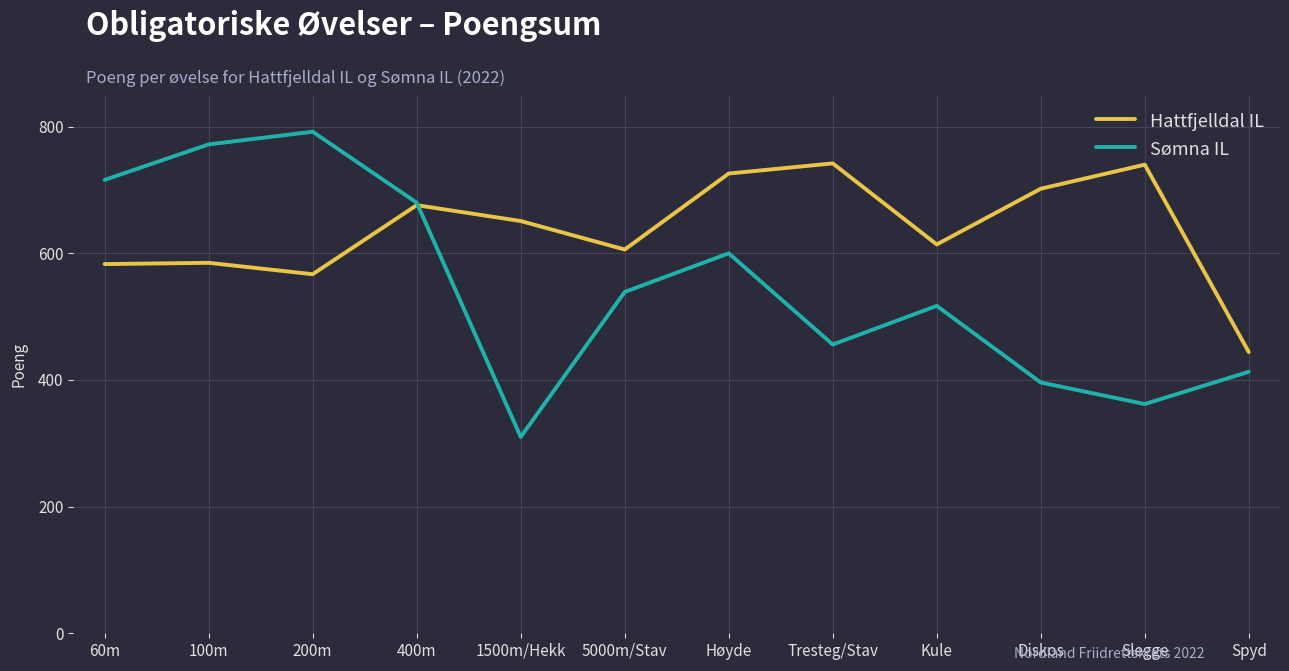

At which label does Sømna IL first exceed 539?

60m